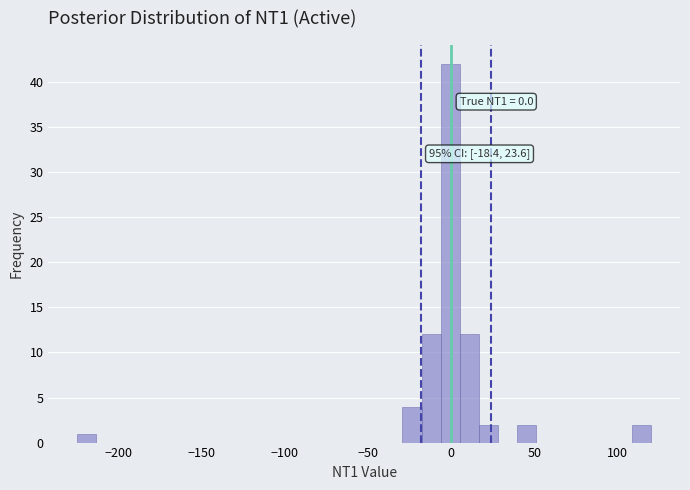

Around what value on the x-axis is the tallest bar? Give the approximate position of its centre, as read against the axis.

0